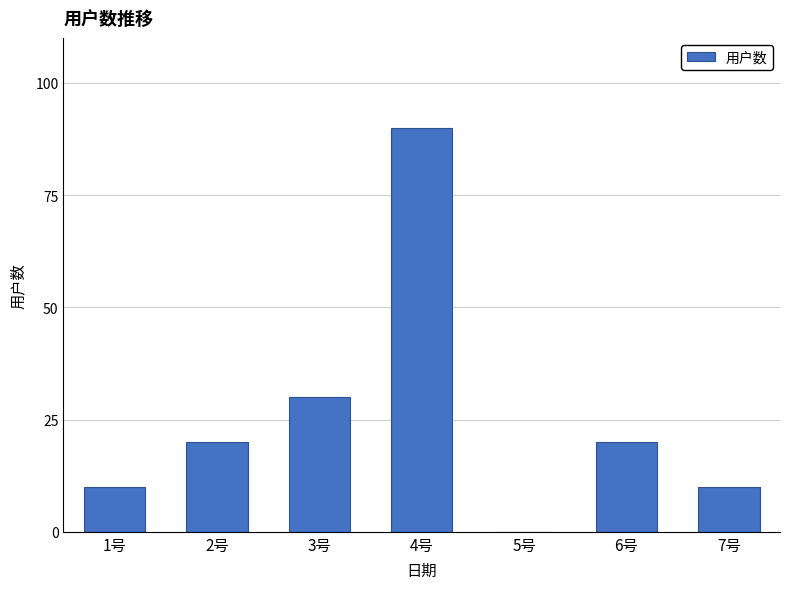

Reading left to right, extract all data points from this chart.

10	20	30	90	0	20	10